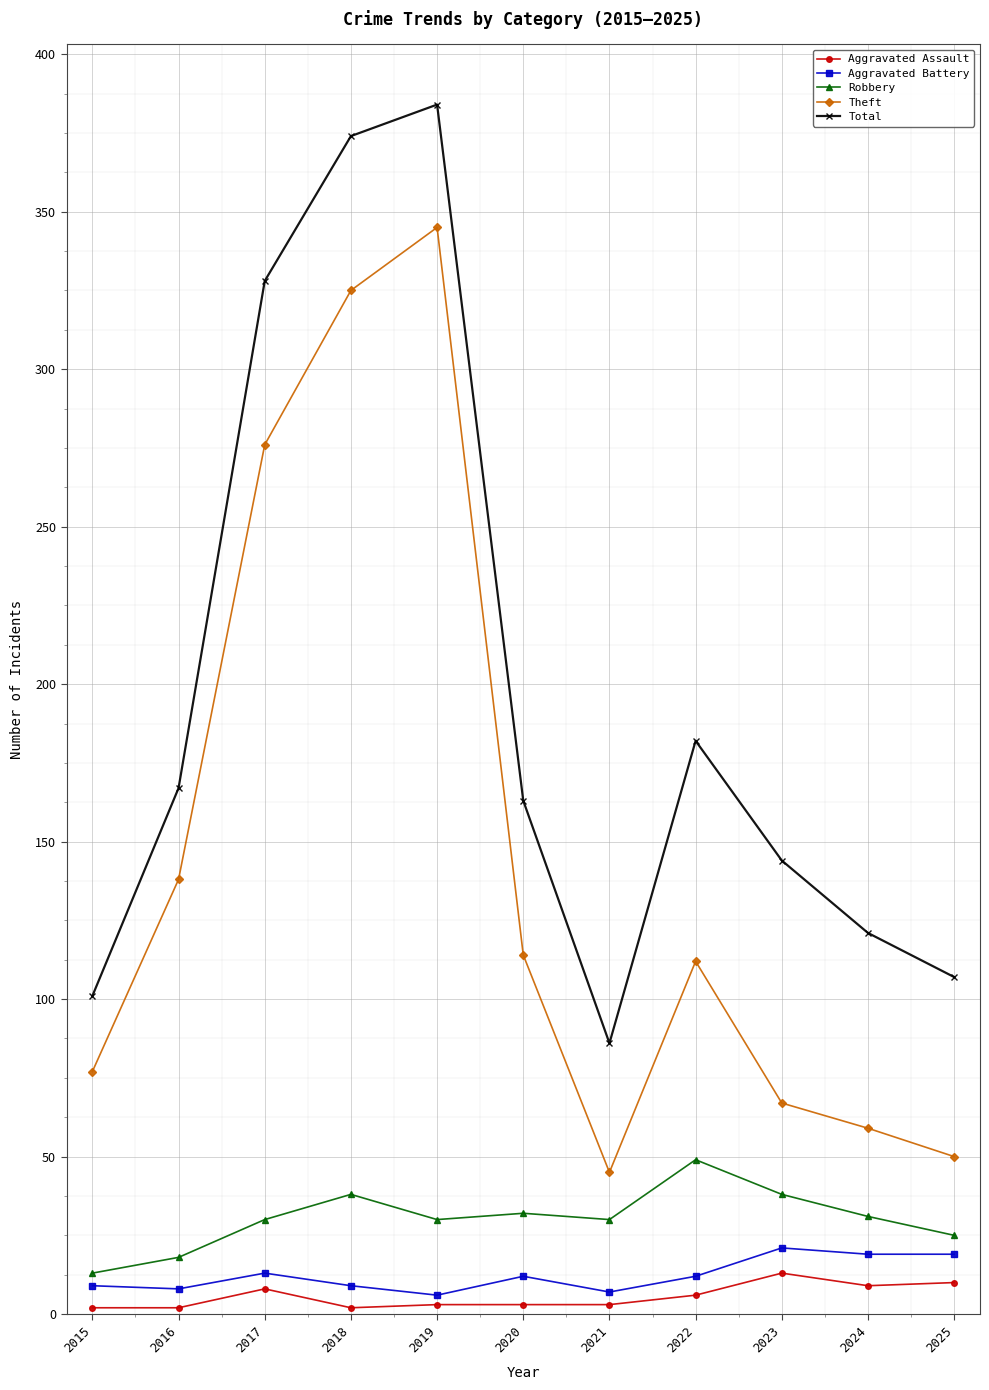

Where is the first local minimum for Total?

2021